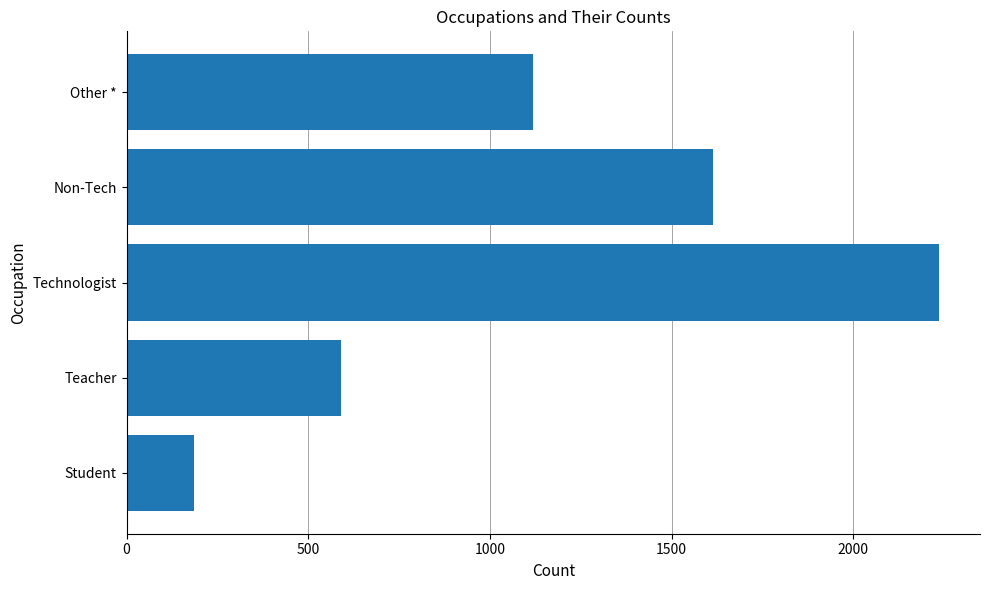

At which category does the chart reach its peak across all series?

Technologist